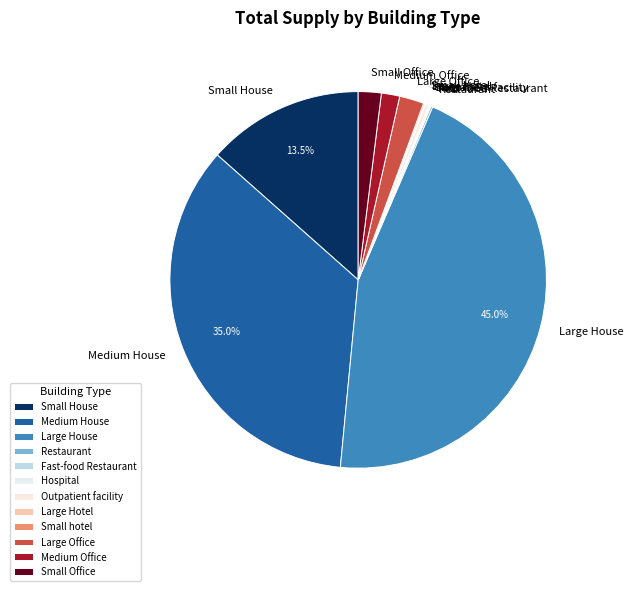

Between Large House and Large Office, which is larger?

Large House